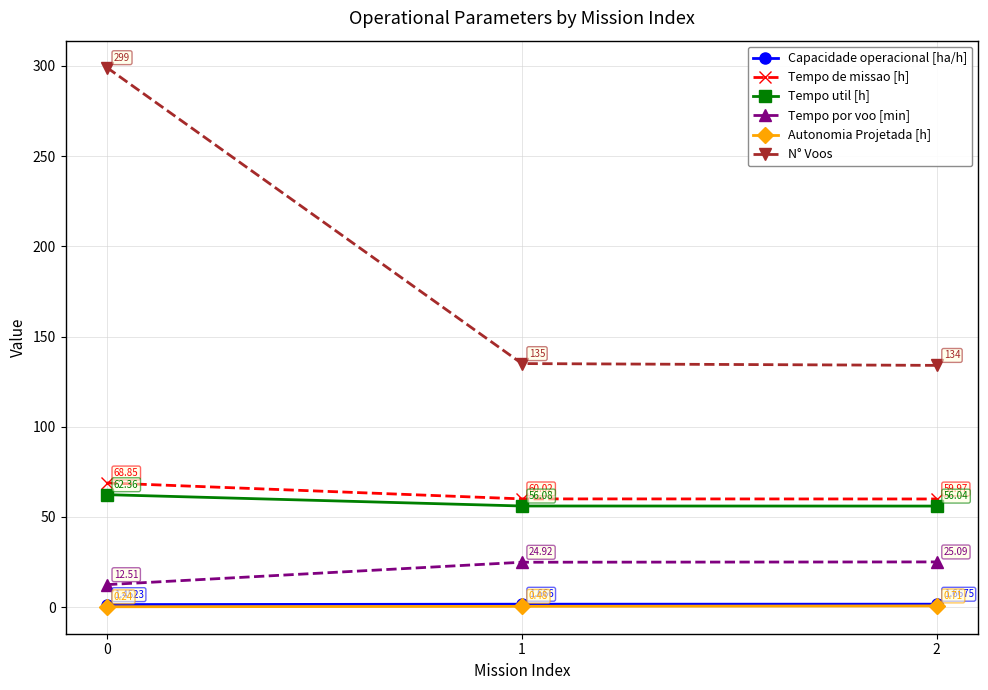

What is the difference between the maximum and second lowest values in the N° Voos series?

164.0